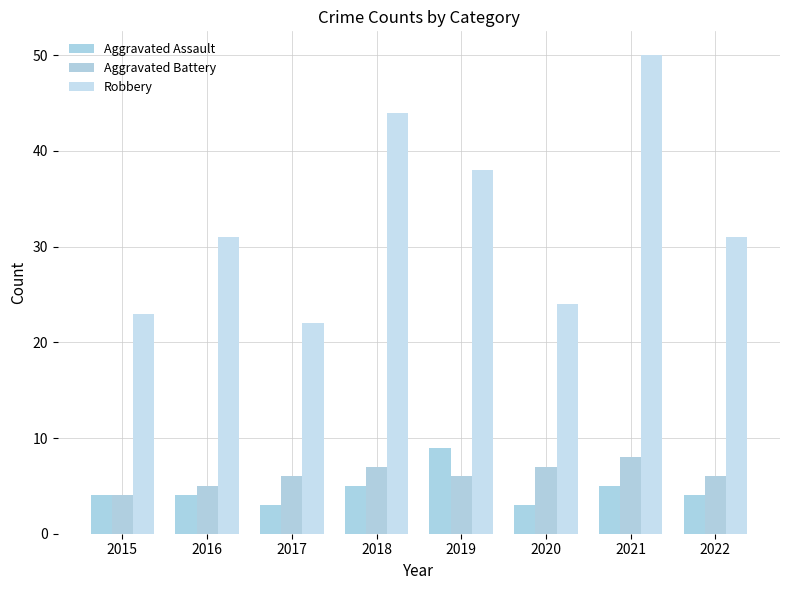

Does the chart contain stacked bars?

No